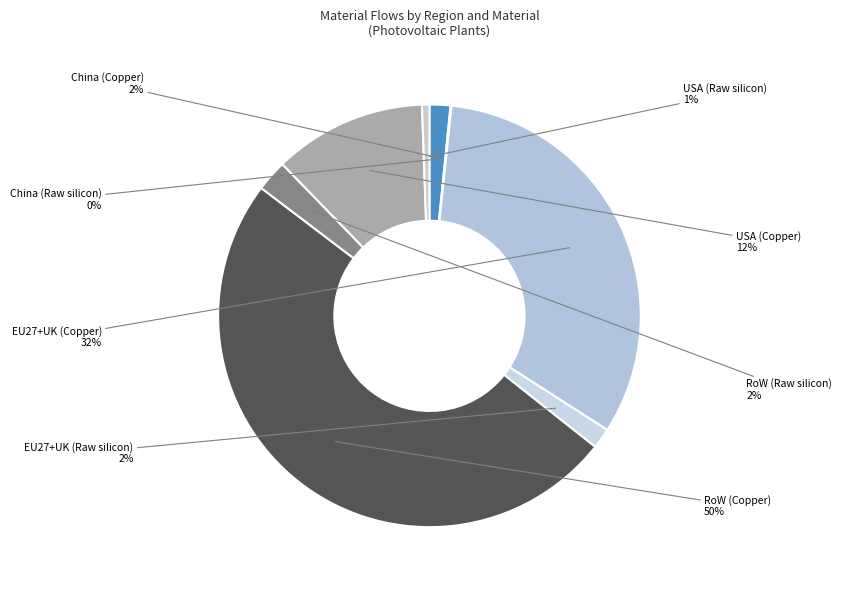

Is the sum of RoW (Copper) and EU27+UK (Copper) greater than half?

Yes